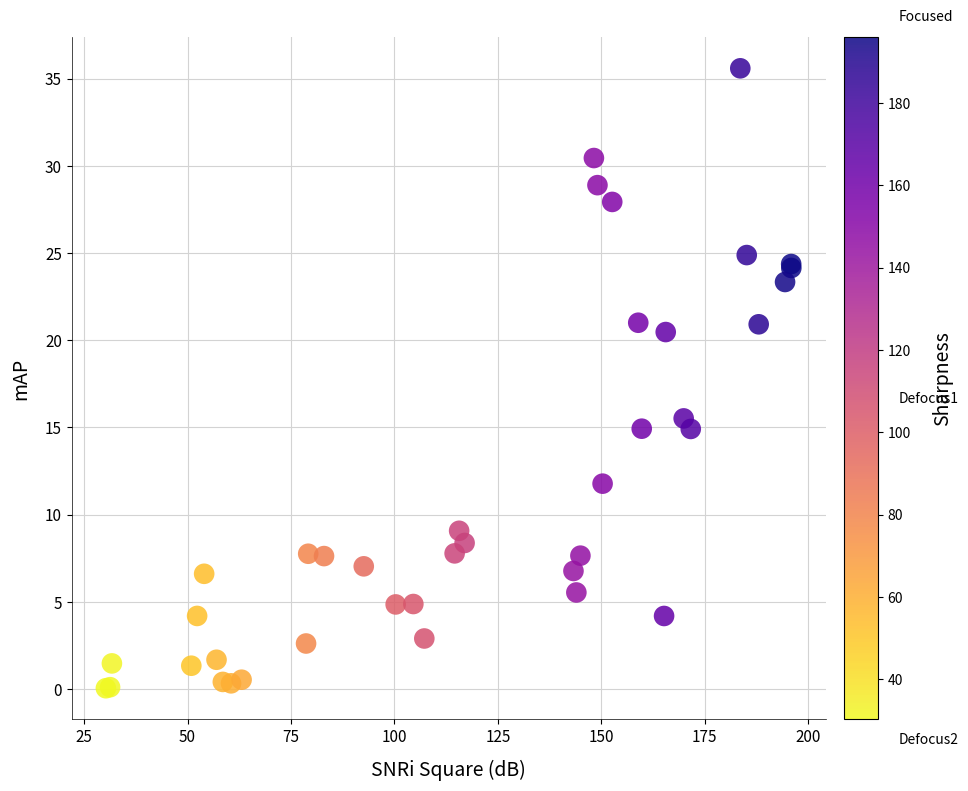

What Y value in the scatter plot is closest to 17?

15.5